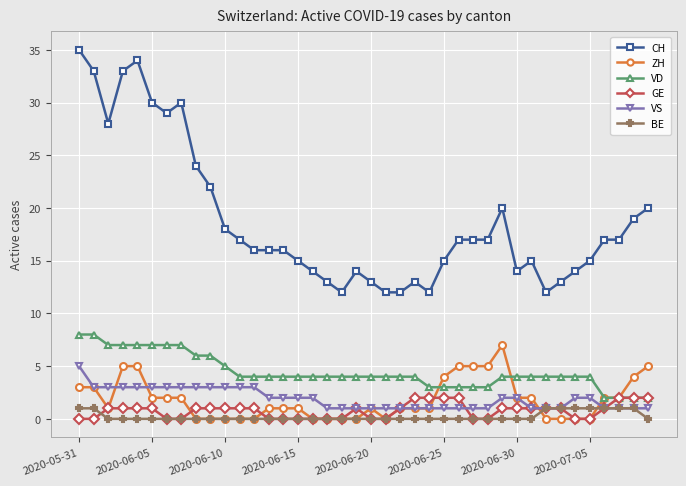

What is the greatest value displayed?

35